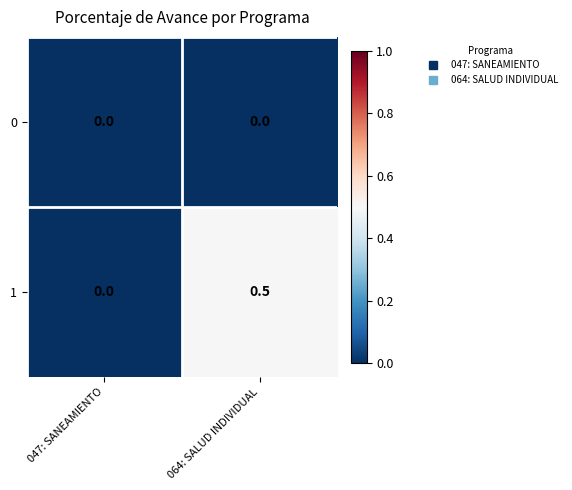

Which series has the largest total across all categories?

1